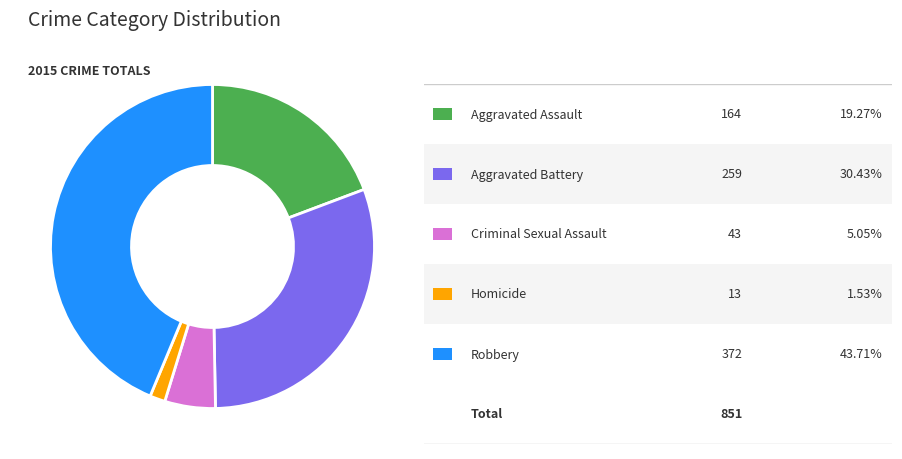

Is there any slice that represents more than half of the pie?

No